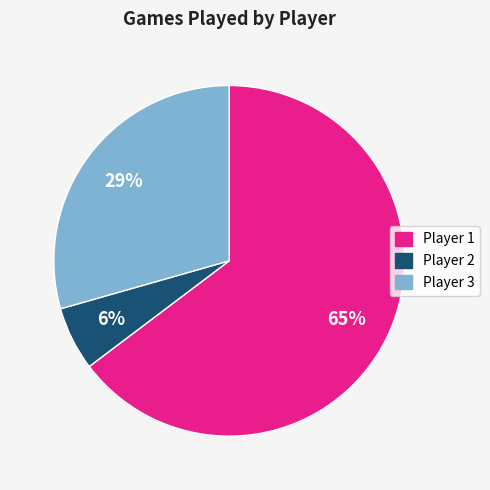

Is it true that Player 2 is 11% of the pie?

False